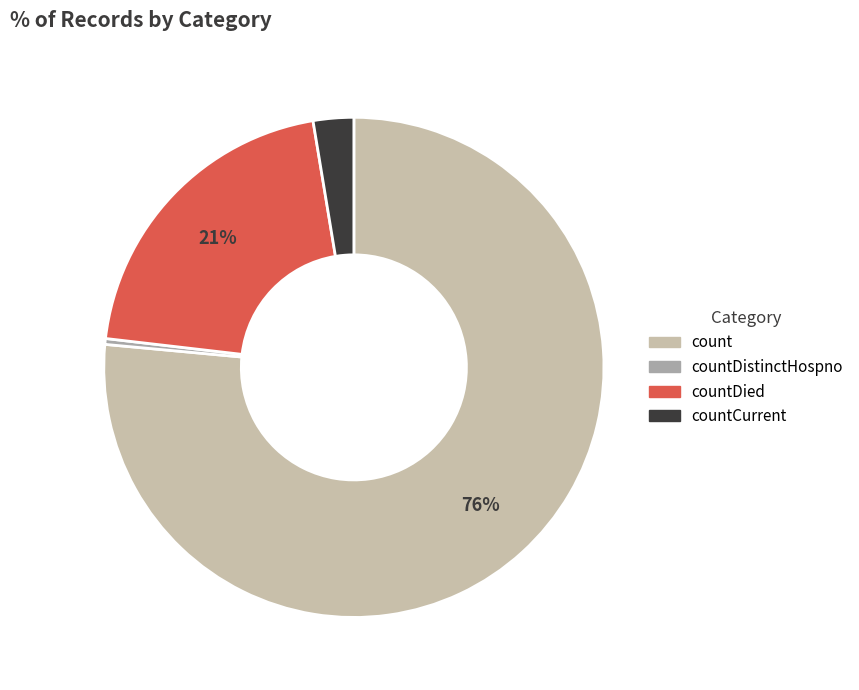

Count the number of slices in the pie.

4